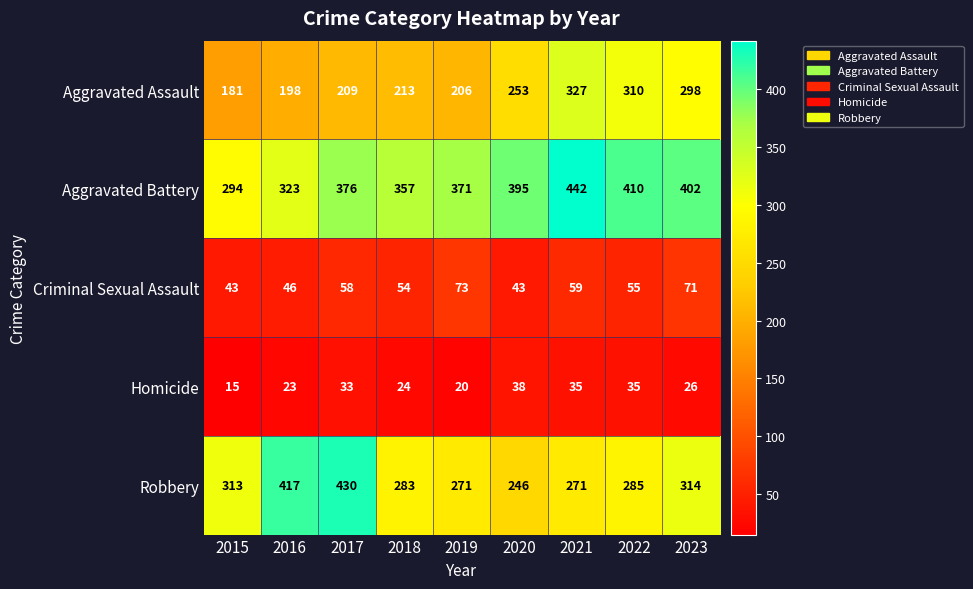

At which label does Homicide first exceed 26?

2017